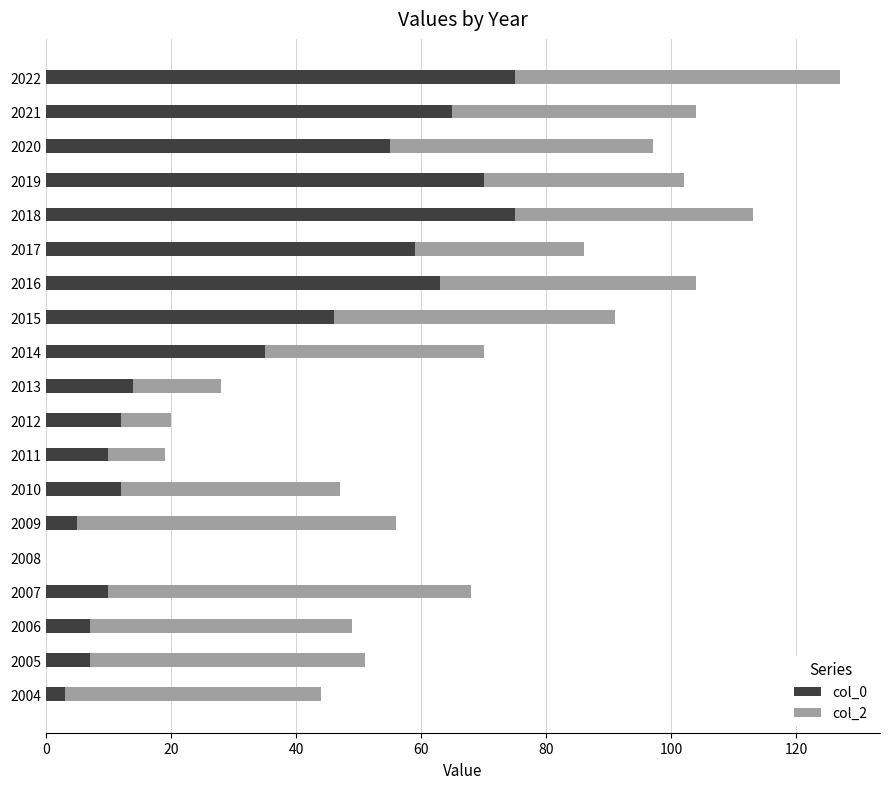

Count the number of categories in the chart.

19